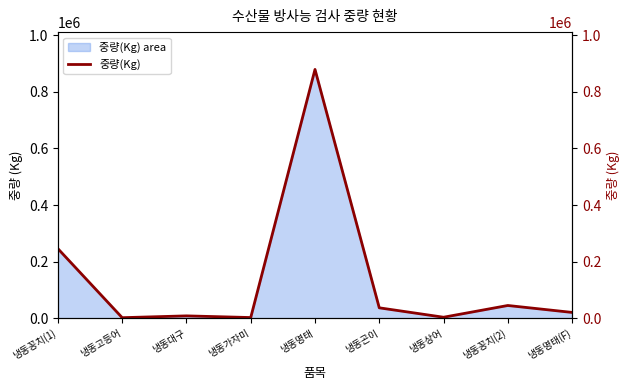

True or false: the data shows 50426 at 냉동곤이.

False